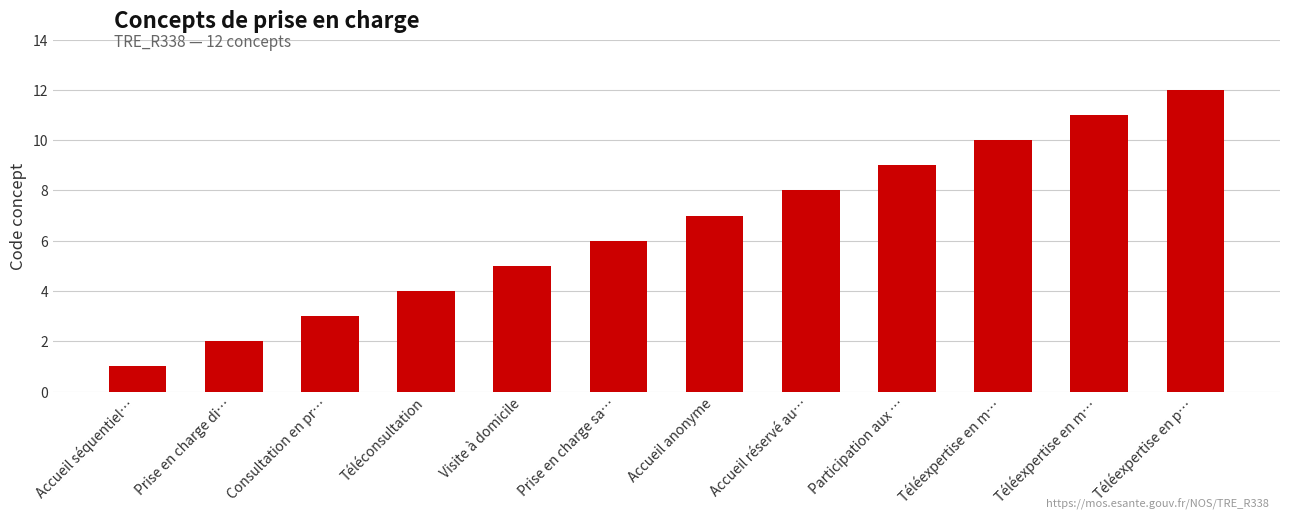

Are the bars horizontal?

No